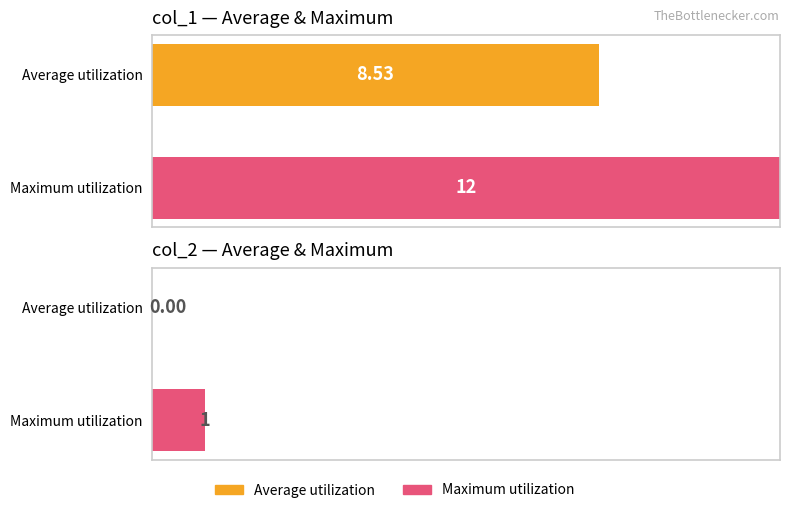

Is the value of col_1 at 12 greater than the value of col_2 at 10?

Yes